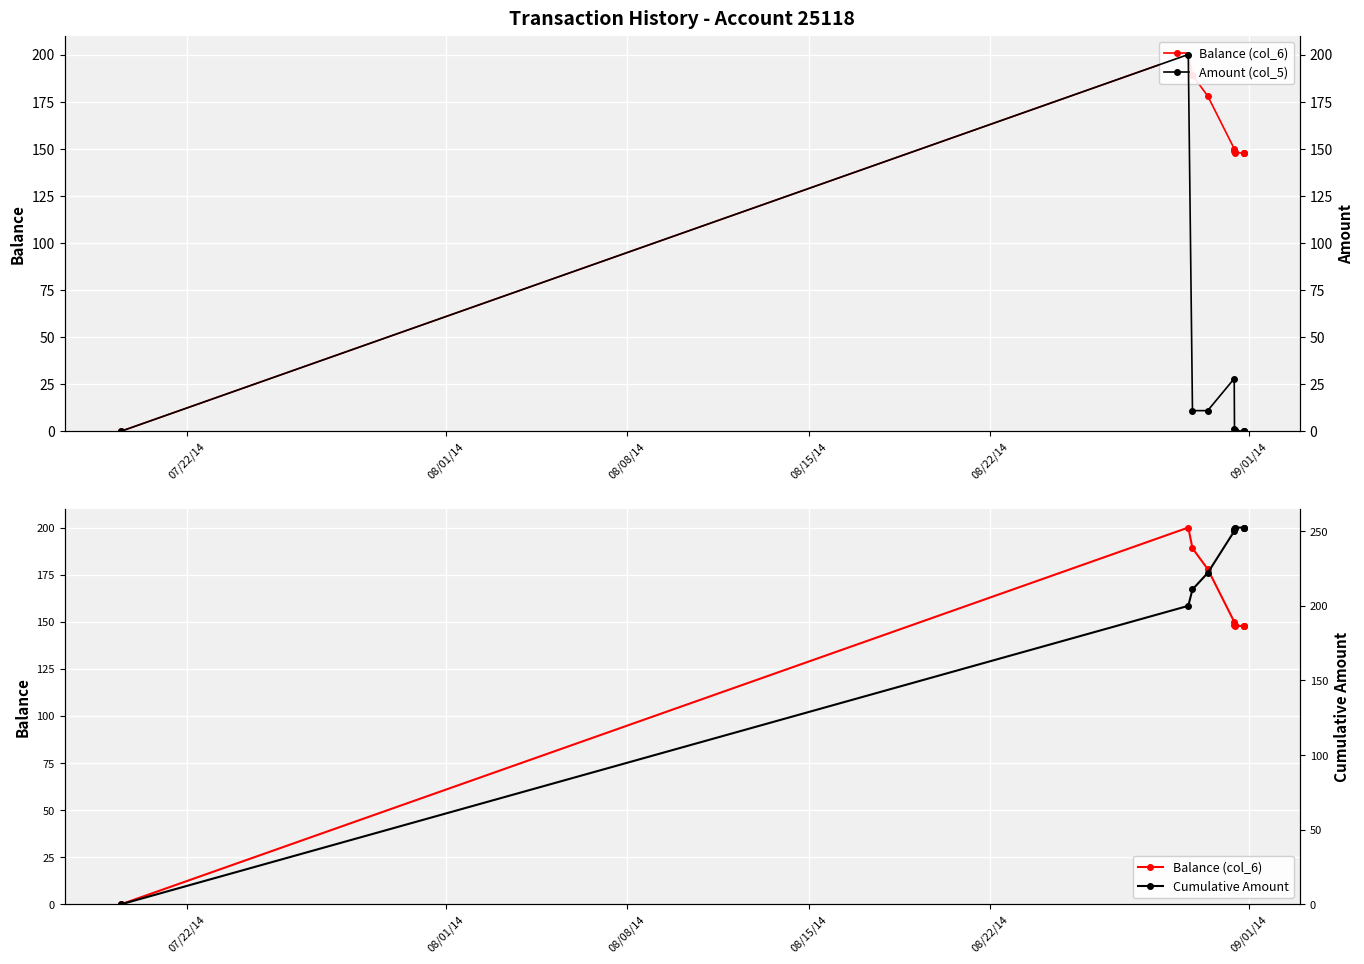

How many lines are shown in the chart?

3